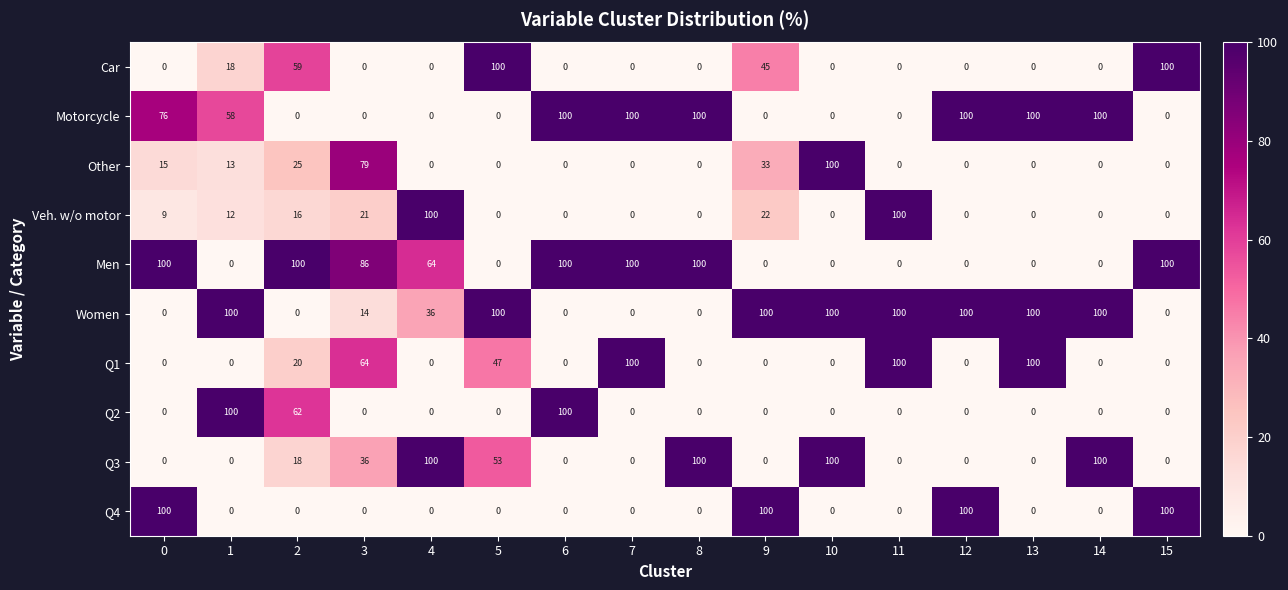

The value of Women at 8 is 0. True or false?

True